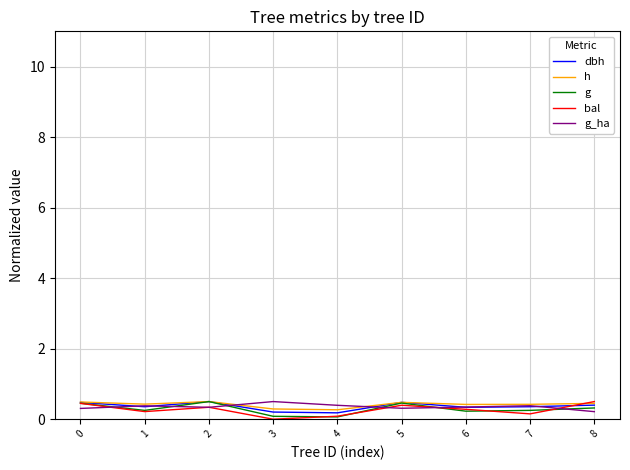

What is the greatest value displayed?

0.5